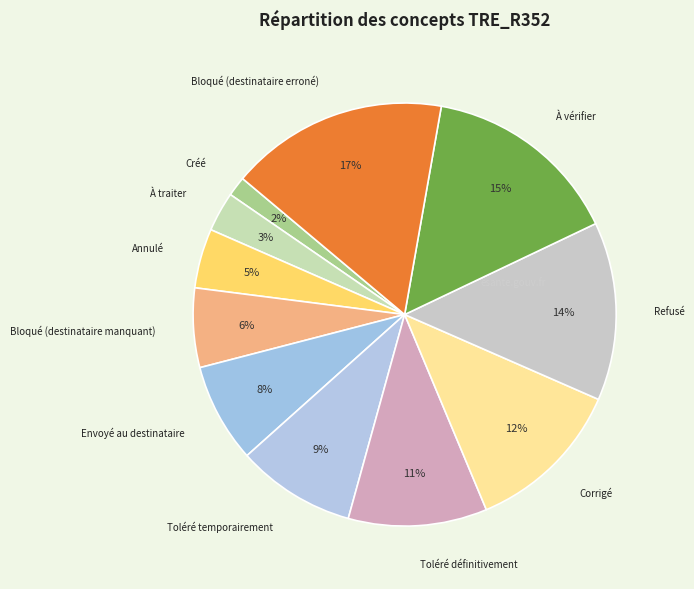

What is the largest slice in the pie chart?

Bloqué (destinataire erroné)